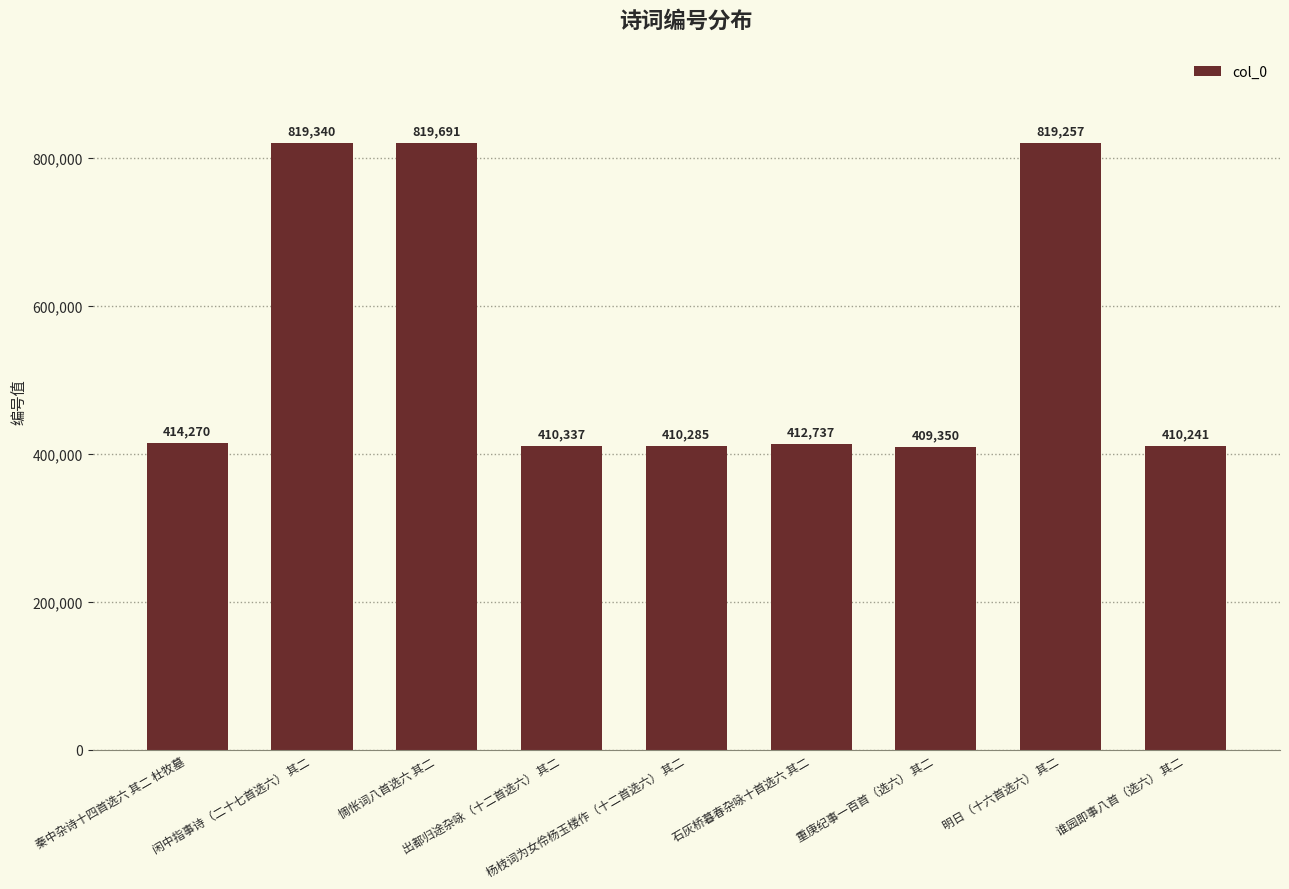

Approximately how many times larger is the value at 明日（十六首选六） 其二 compared to 谁园即事八首（选六） 其二?

2.0